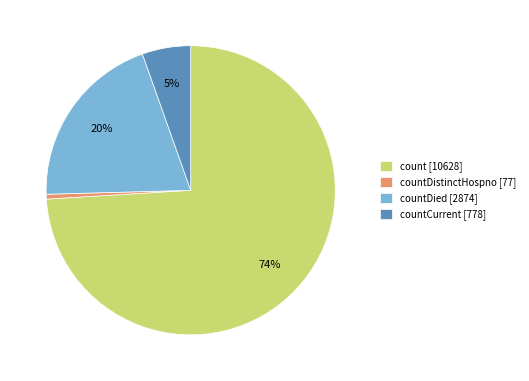

Which has a higher value, countCurrent [778] or countDied [2874]?

countDied [2874]